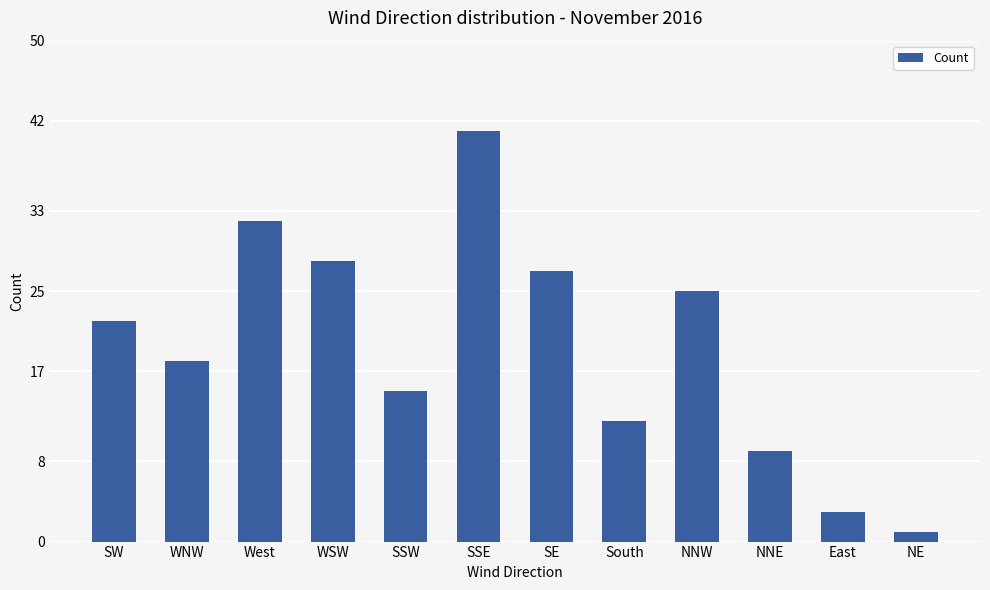

What is the value of the 10th bar from the left?

9